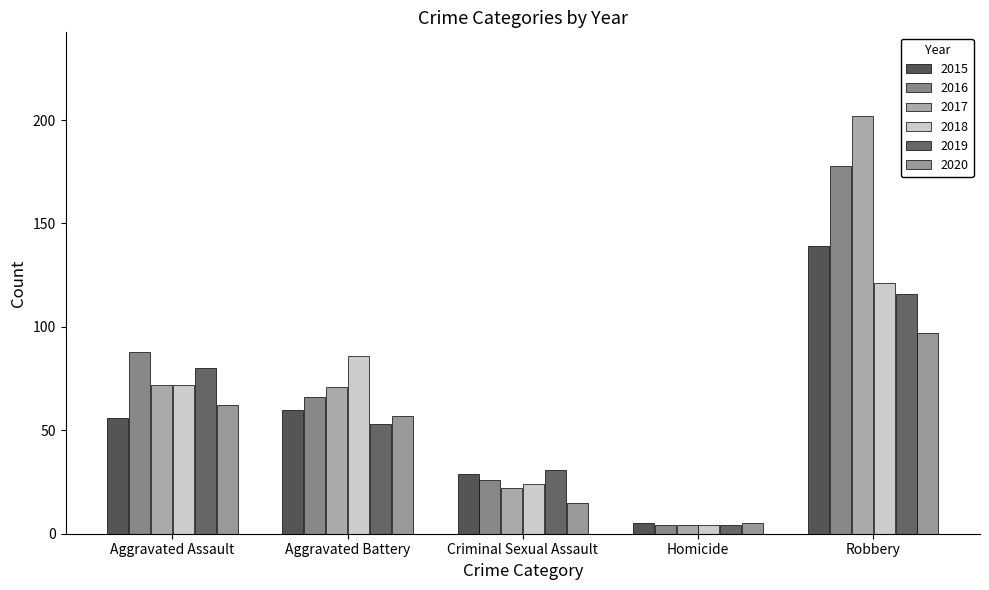

Count the number of data series in this chart.

6